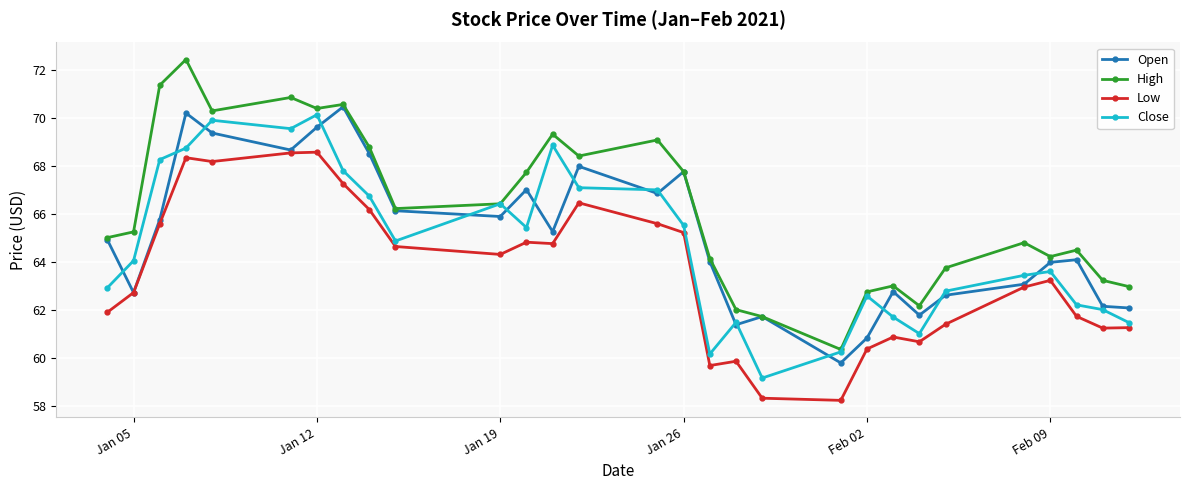

How many lines are shown in the chart?

4